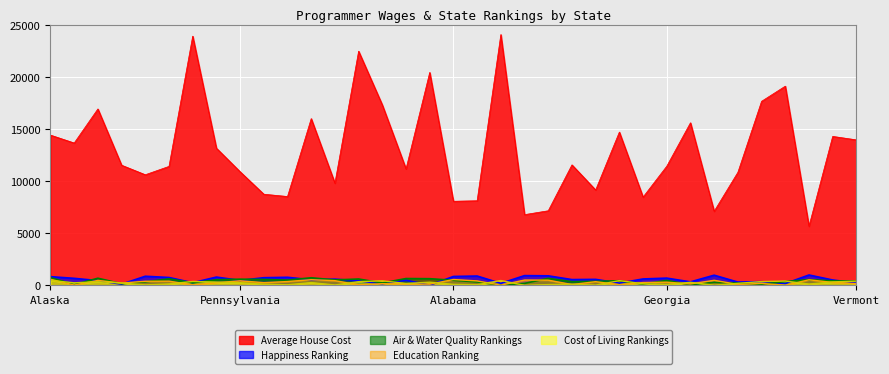

How many data points in Education Ranking are less than 276?

17